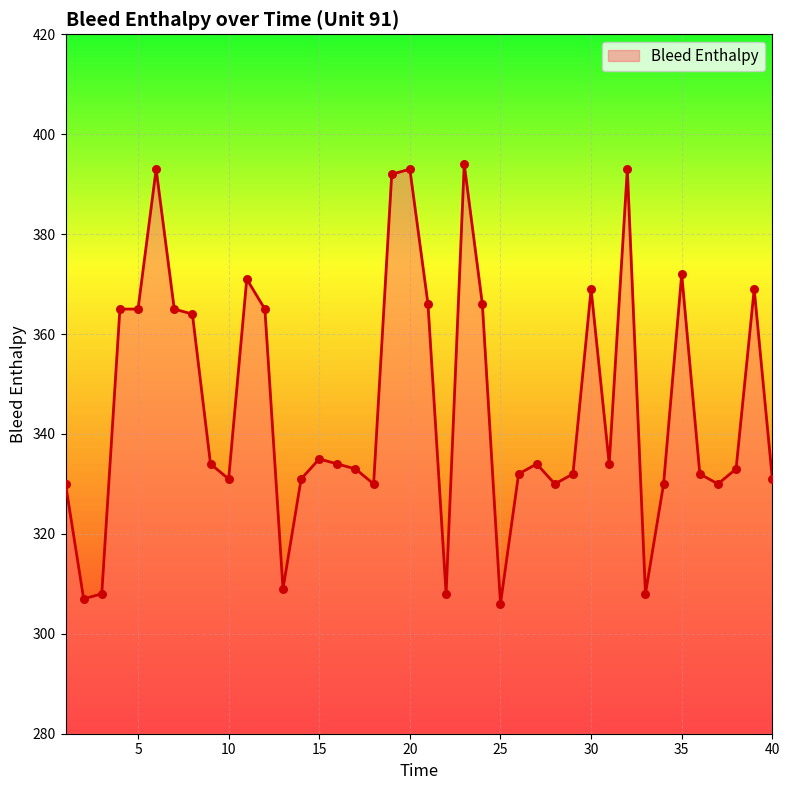

What is the difference between the maximum and minimum values?

88